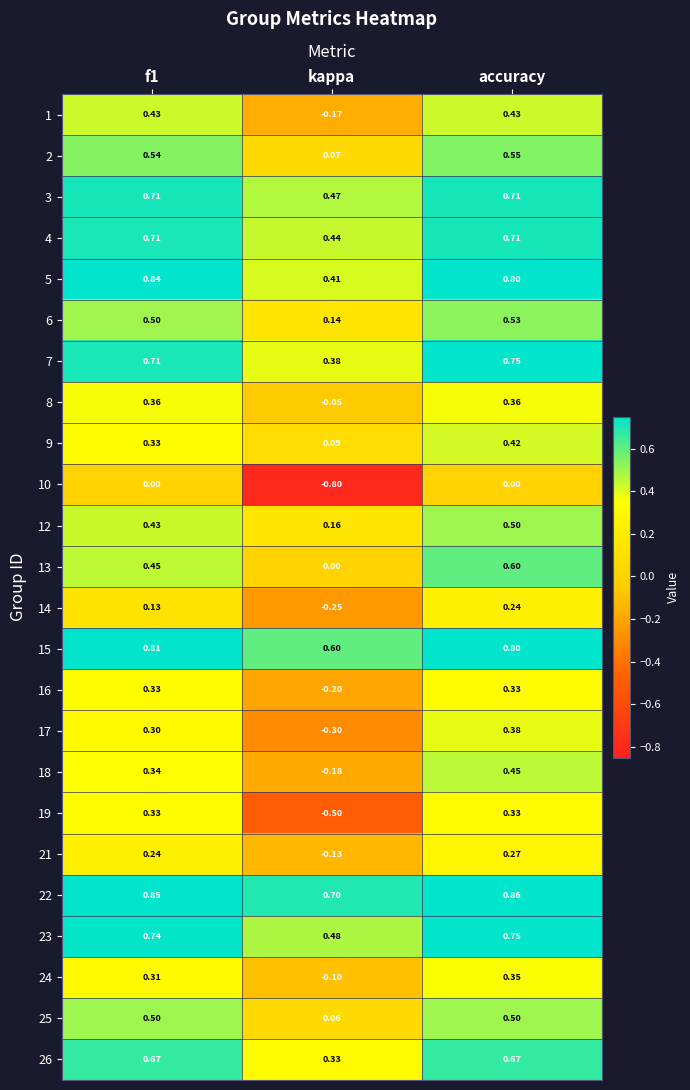

At which label does 23 reach its minimum?

kappa